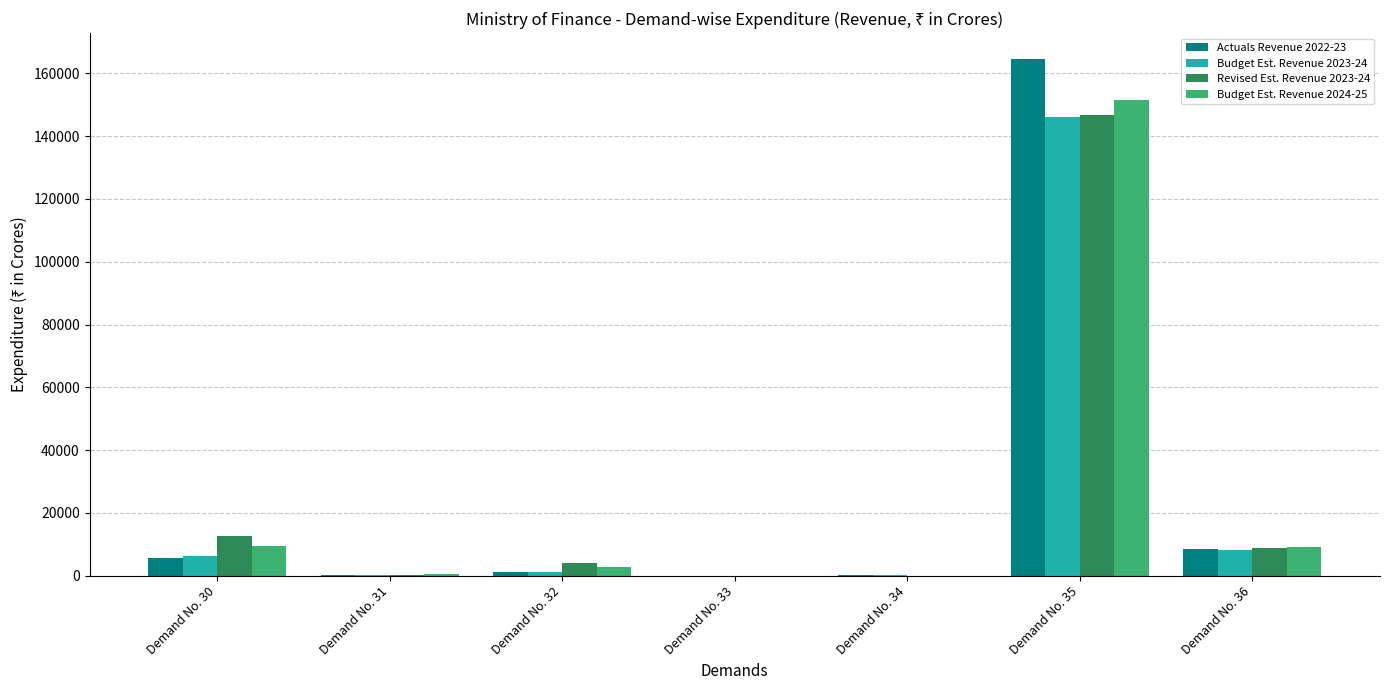

Is the value of Budget Est. Revenue 2023-24 at Demand No. 30 greater than the value of Actuals Revenue 2022-23 at Demand No. 31?

Yes